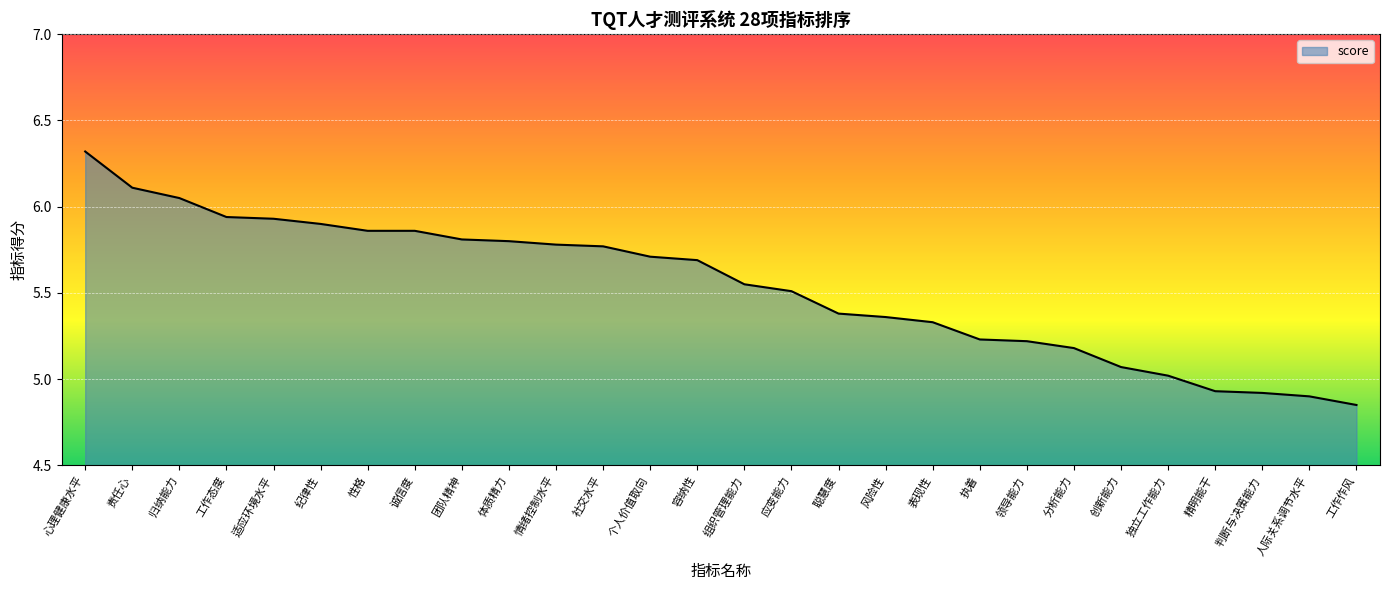

How many categories are shown in the chart?

28